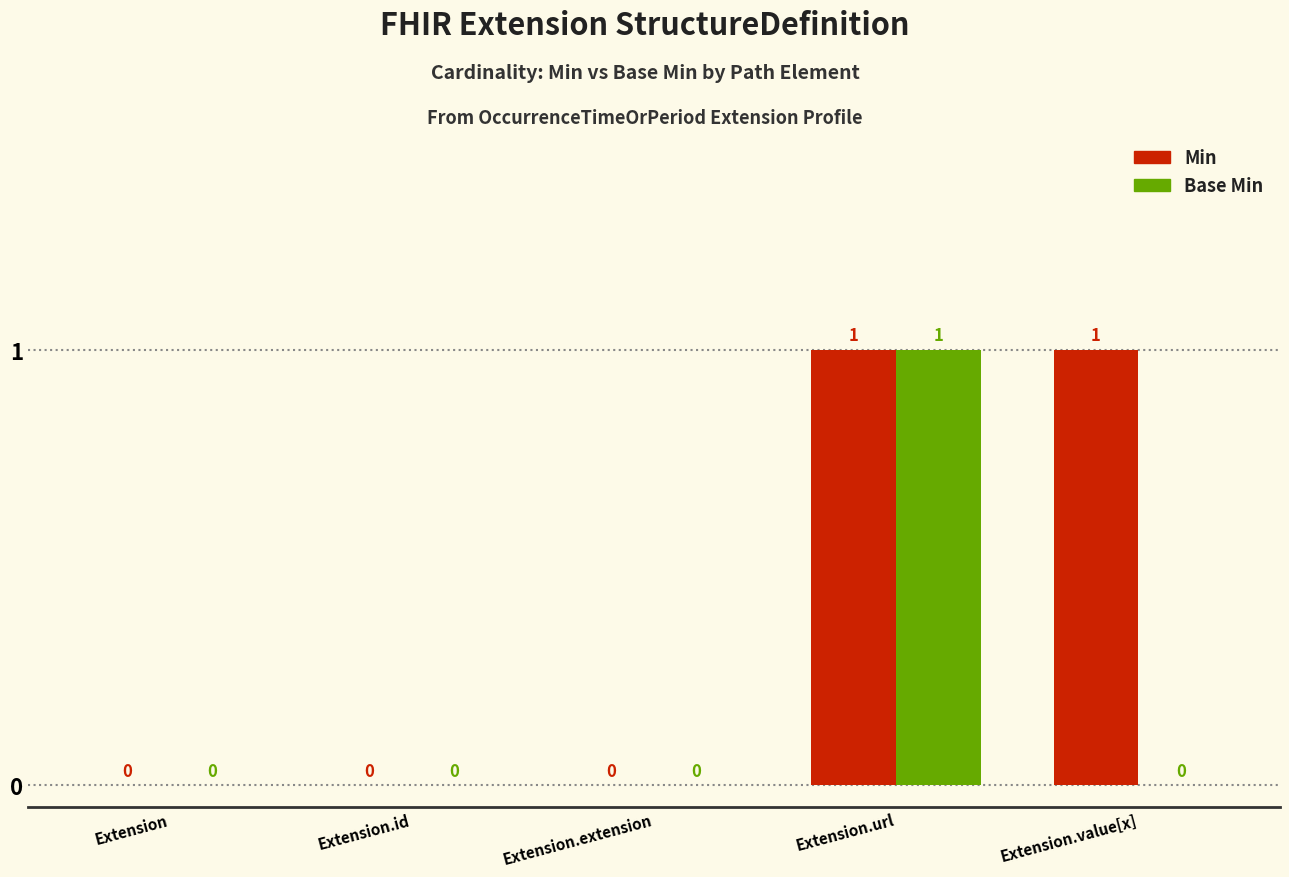

True or false: Base Min has a value of 0 at Extension.

True